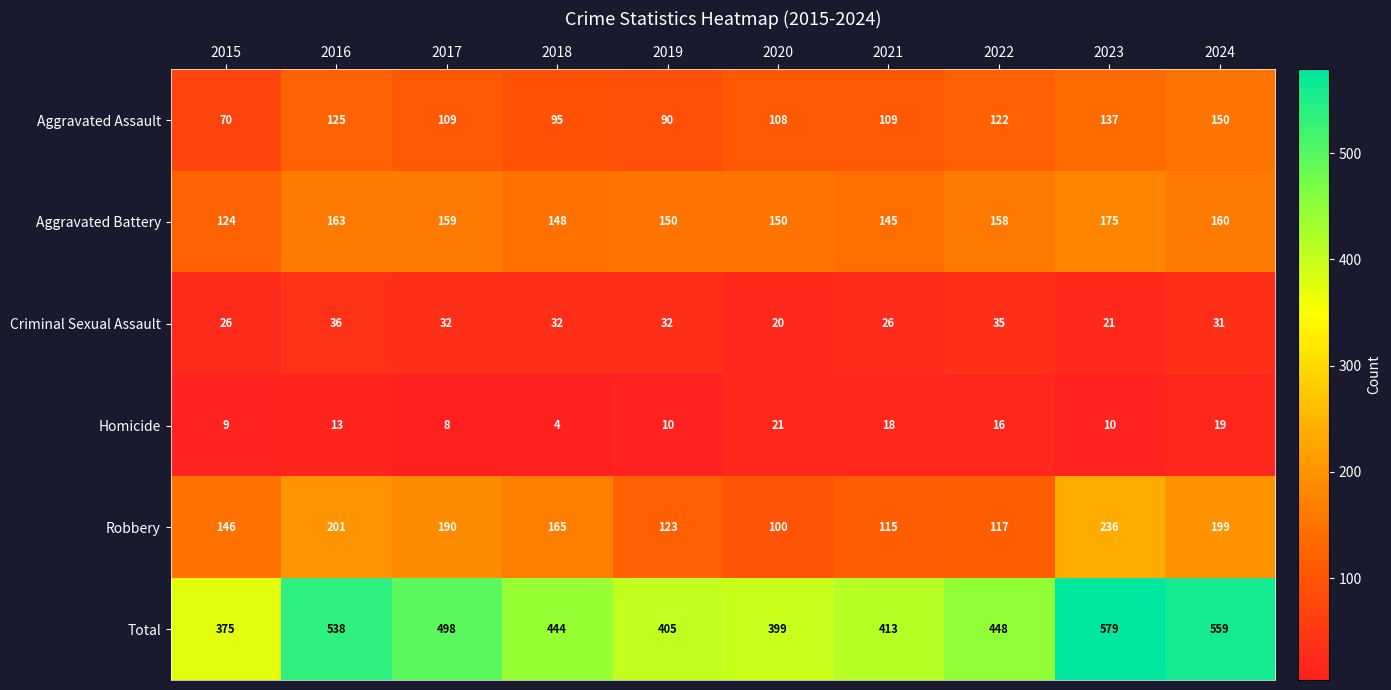

Which series changed the most between 2015 and 2019?

Total